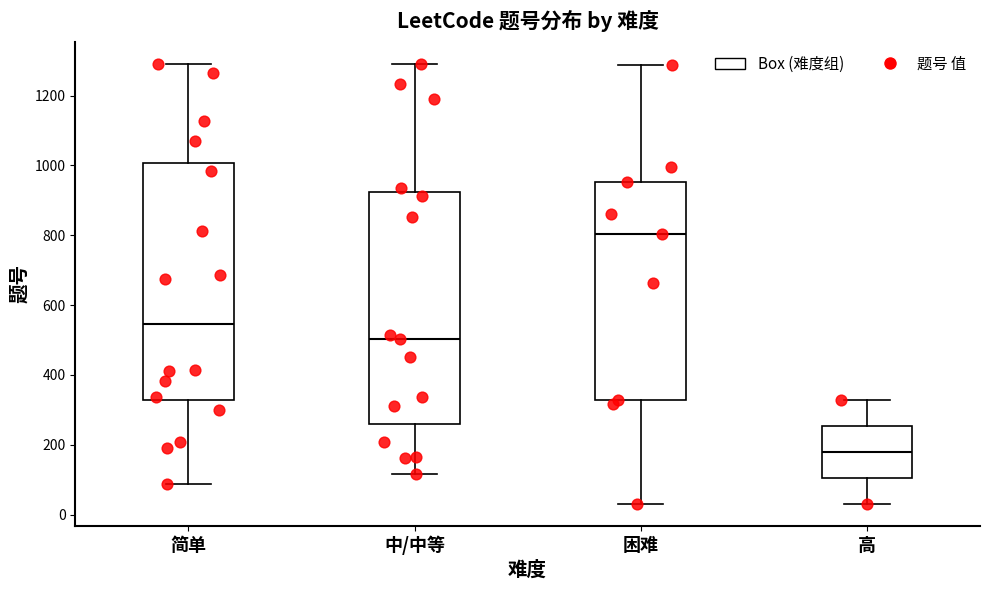

Which box's median line is the highest?

困难